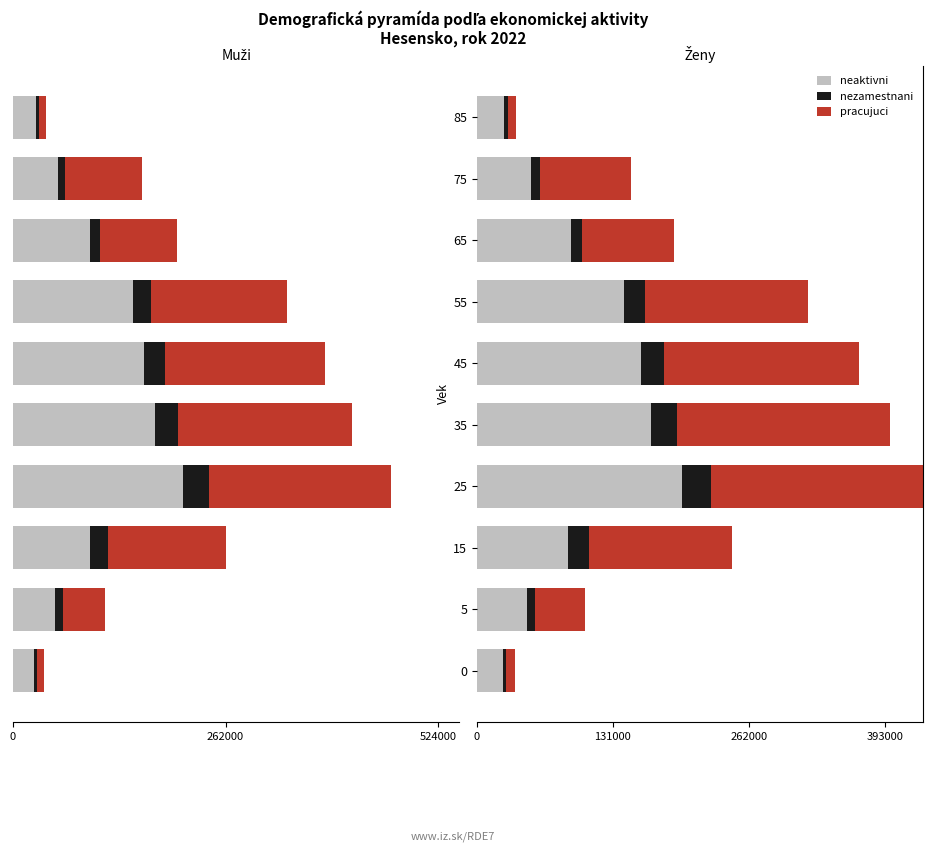

Count the number of categories in the chart.

10